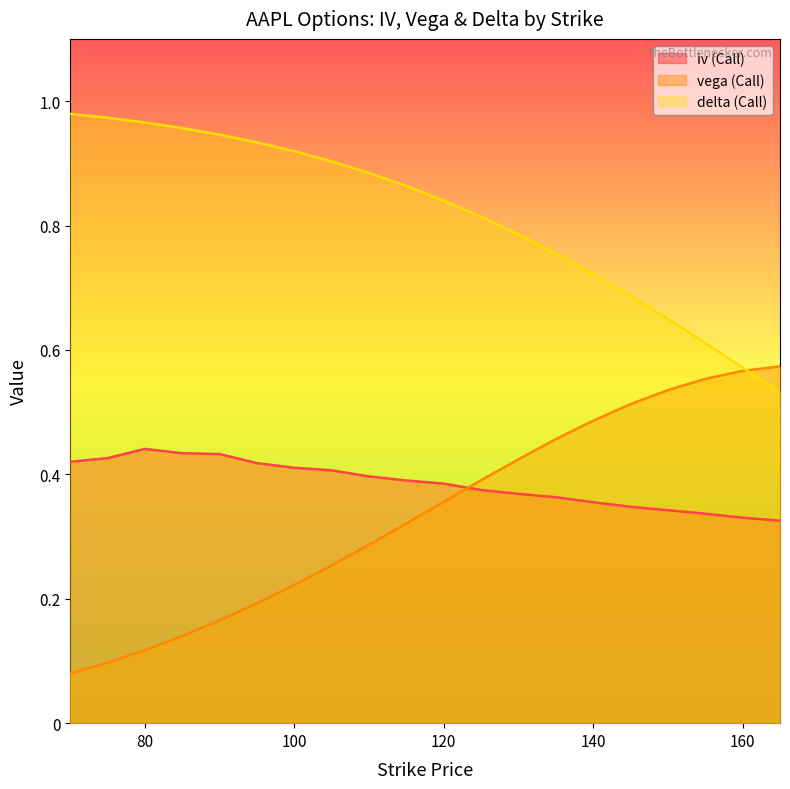

What is the difference between the vega (Call) values at 130 and 140?

0.1